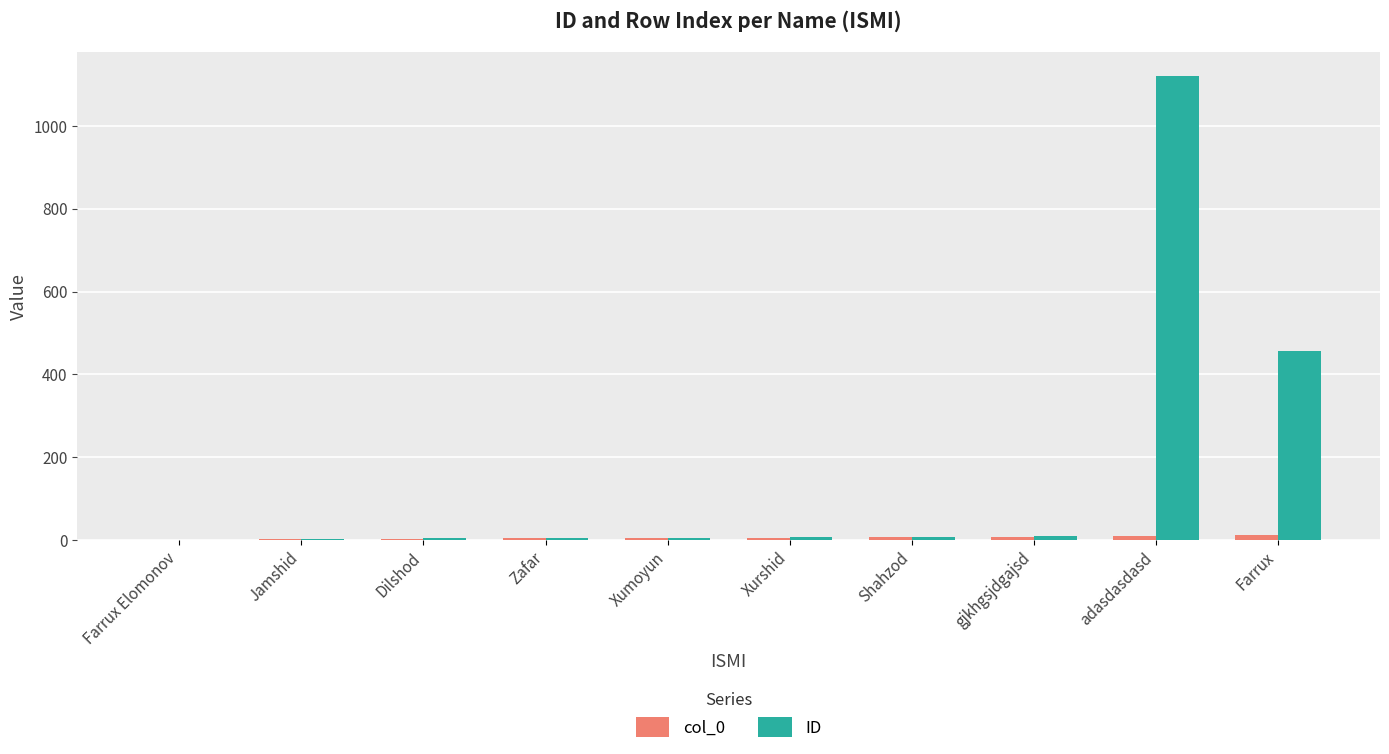

What is the spread (max minus min) of values at Zafar?

1